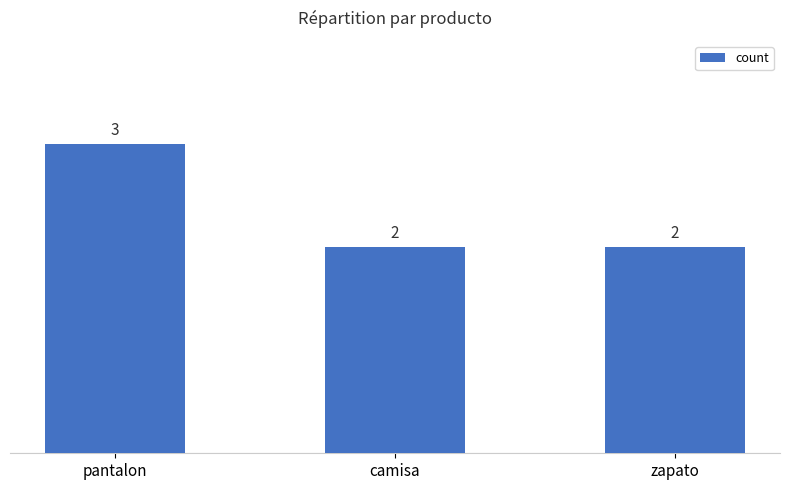

The value at pantalon is 1. True or false?

False